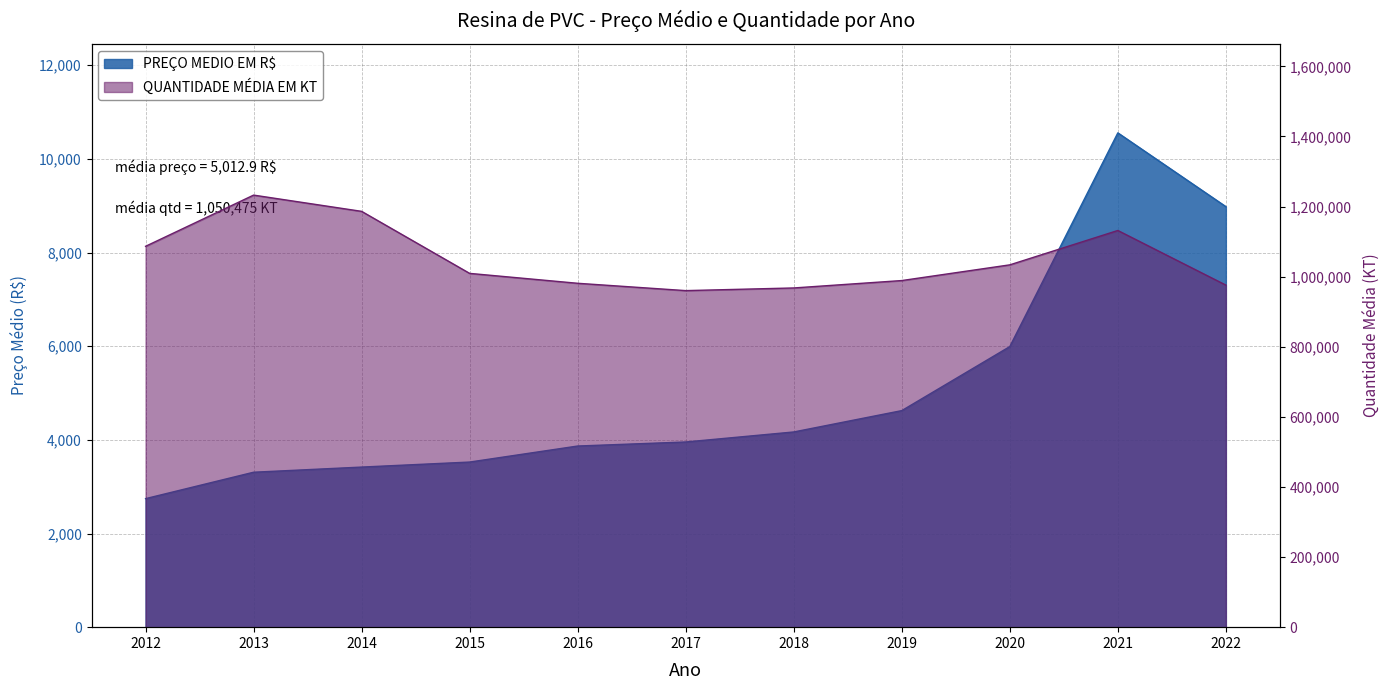

What is the average value of the PREÇO MEDIO EM R$ series?

5012.9